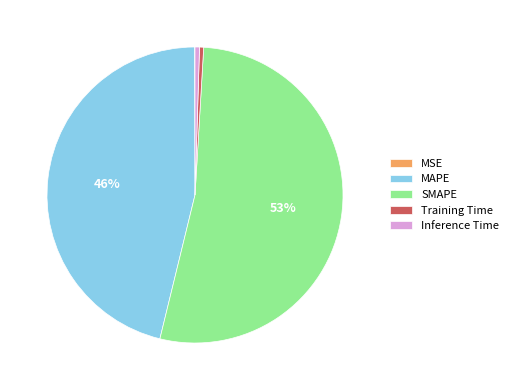

Is it true that SMAPE is 64% of the pie?

False